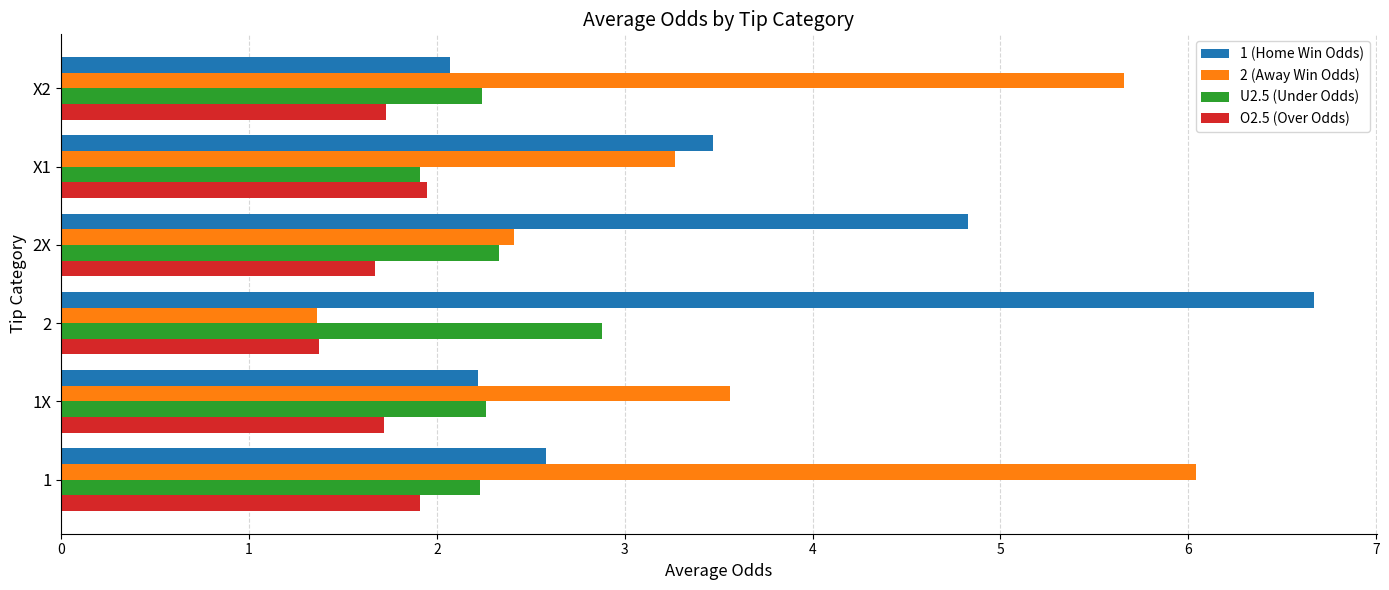

What is the greatest value displayed?

6.7